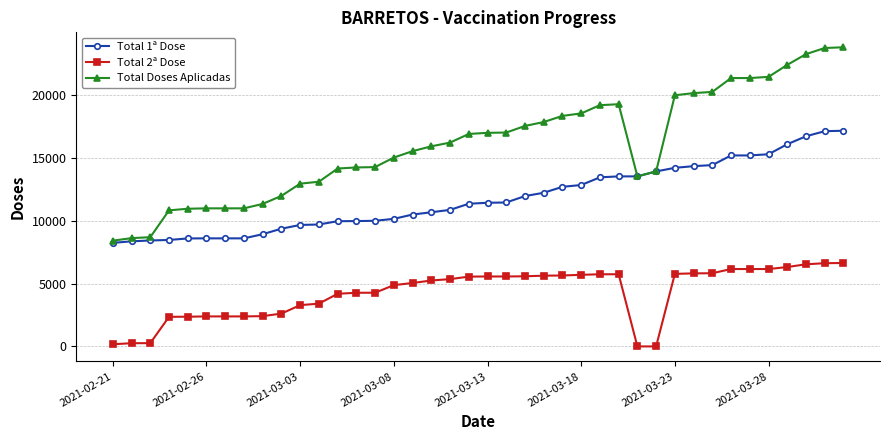

Rank the series by their maximum value, from highest to lowest.

Total Doses Aplicadas, Total 1ª Dose, Total 2ª Dose